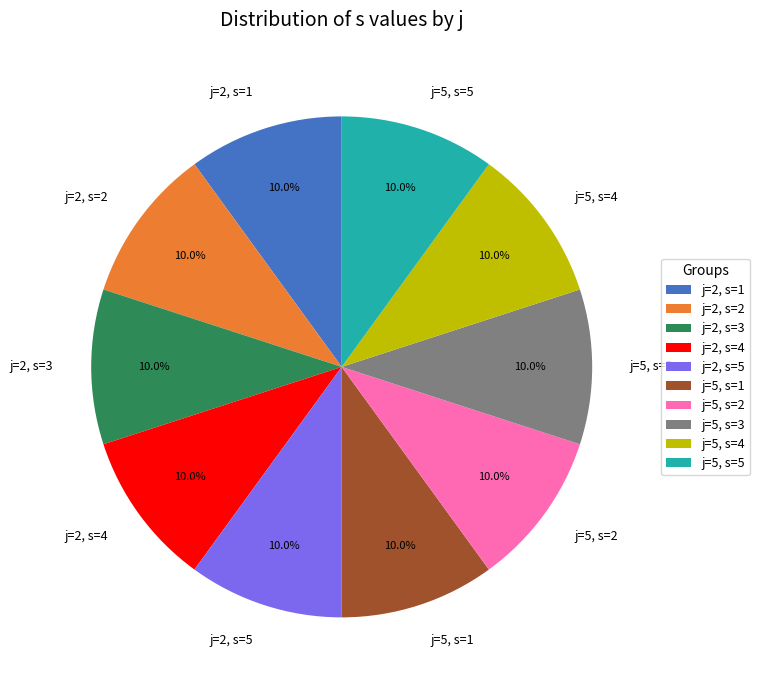

To the nearest percent, what is the combined percentage of j=5, s=5 and j=2, s=1?

20%